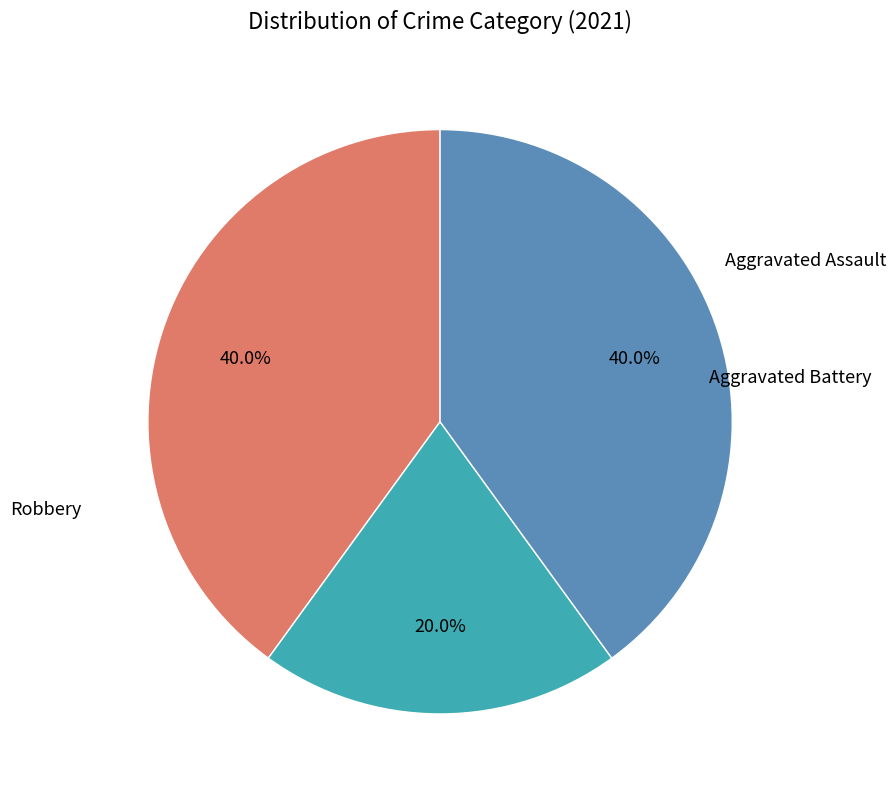

Is there a majority slice in this chart?

No